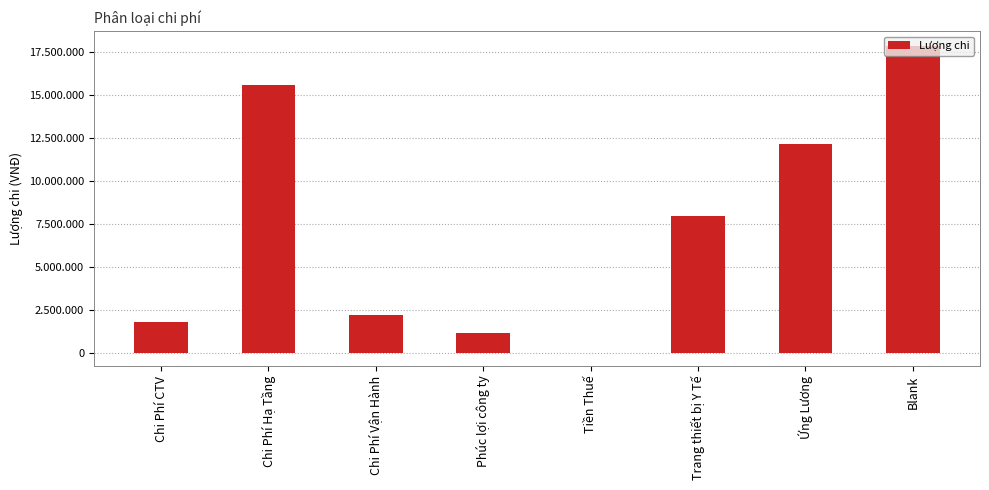

How many bars are there in total?

8